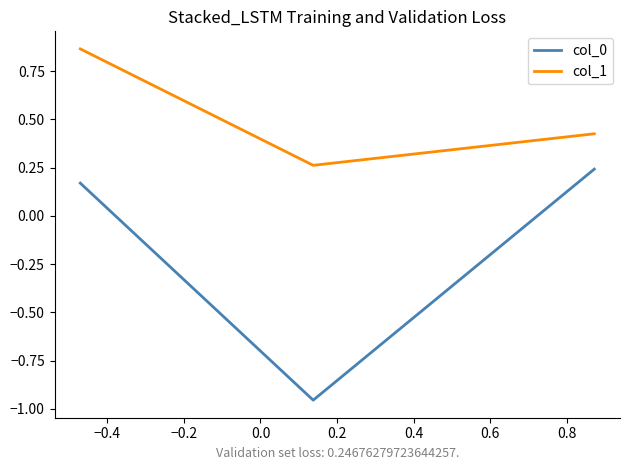

At how many categories does at least one series exceed 0?

3